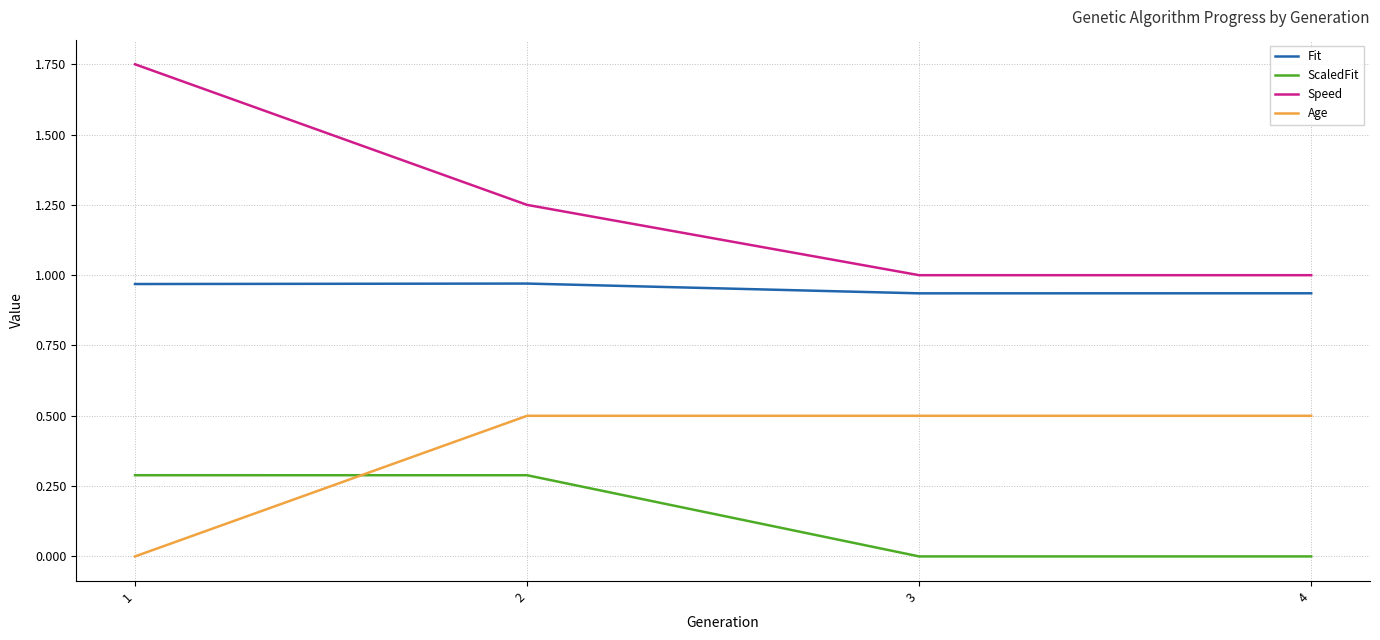

True or false: Fit and ScaledFit intersect in this chart.

False